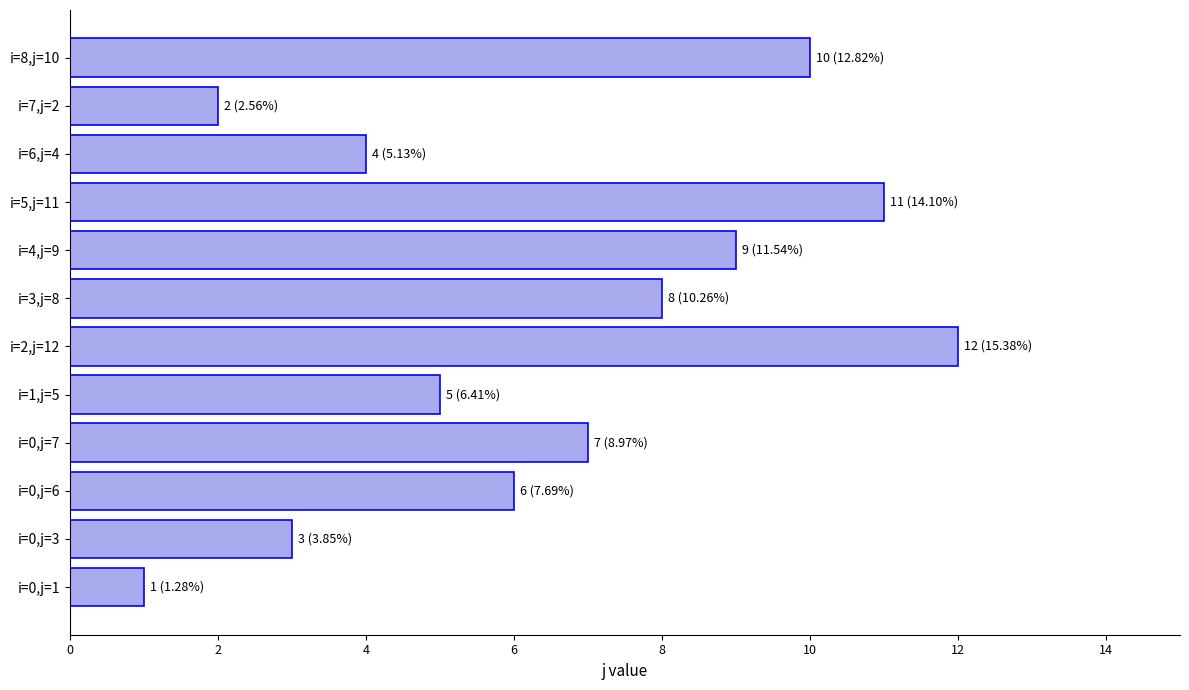

Rank the categories by value from lowest to highest.

i=0,j=1, i=7,j=2, i=0,j=3, i=6,j=4, i=1,j=5, i=0,j=6, i=0,j=7, i=3,j=8, i=4,j=9, i=8,j=10, i=5,j=11, i=2,j=12